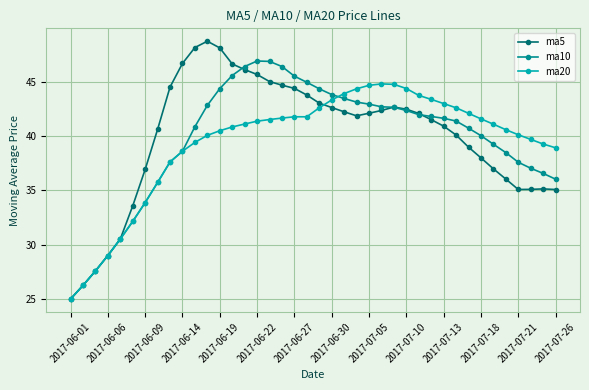

What is the value of the ma20 point at the 32nd from the left?

42.6